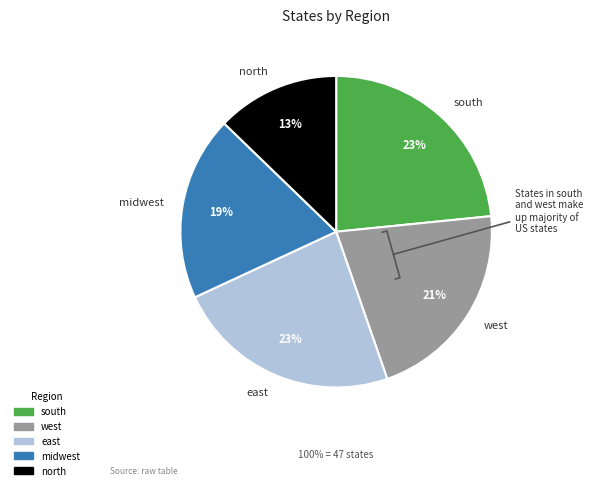

Does midwest represent more than half of the total?

No